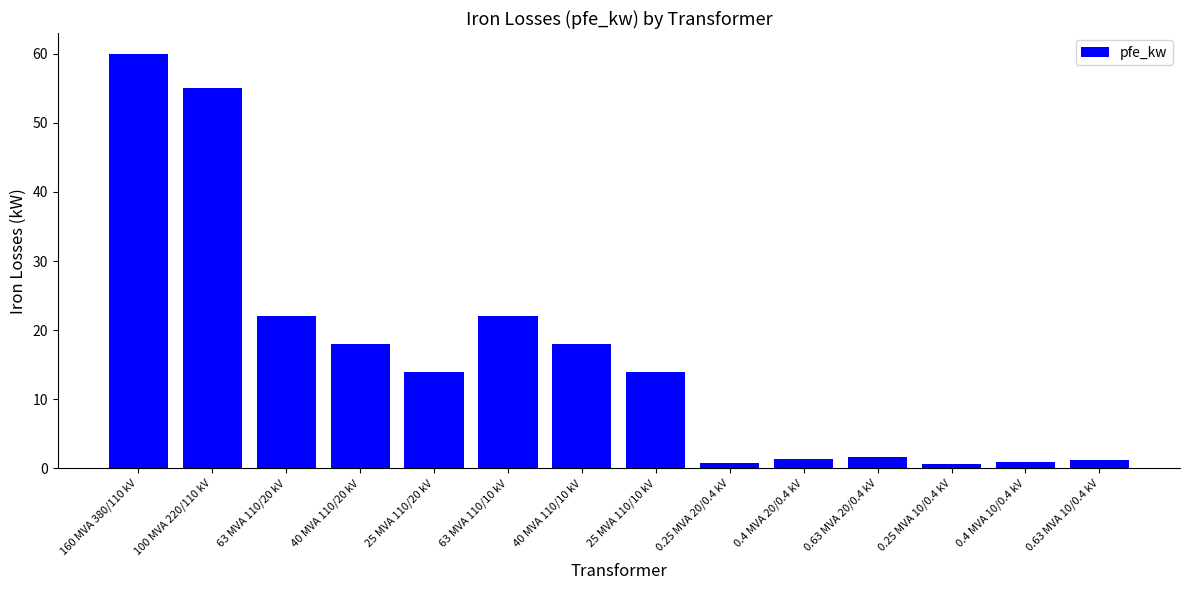

What is the difference between the maximum and minimum values?

59.4